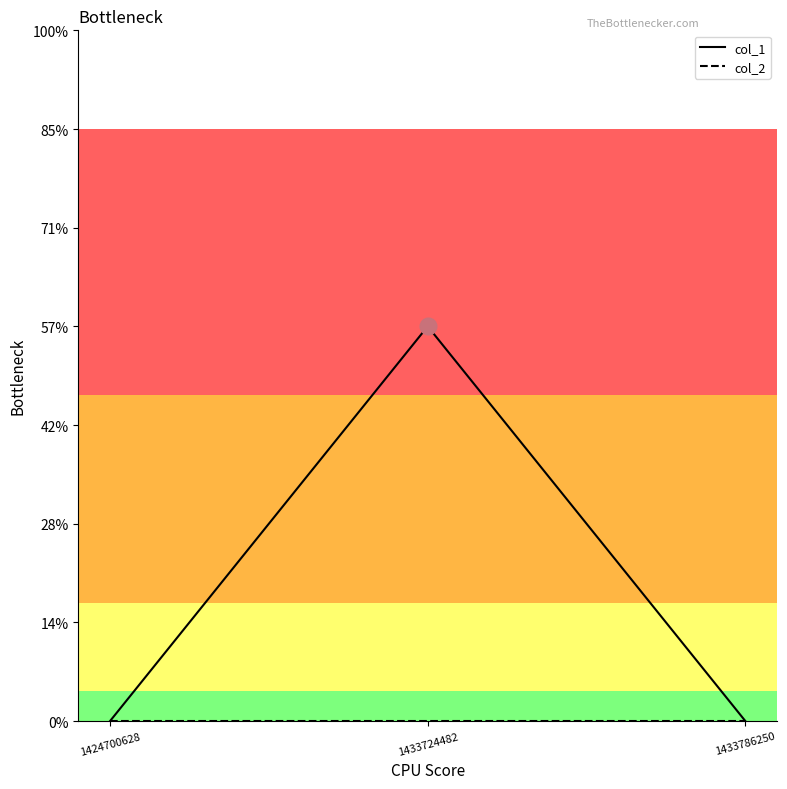

At which category is the sum across all series the highest?

1433724482